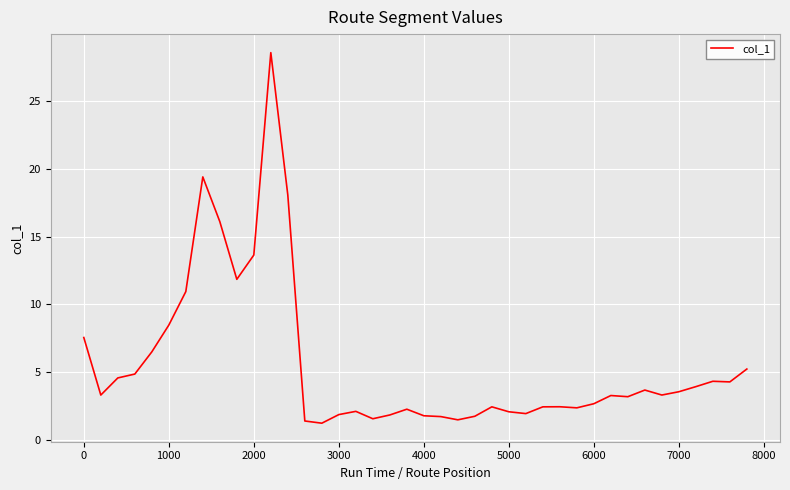

What is the greatest value displayed?

28.6